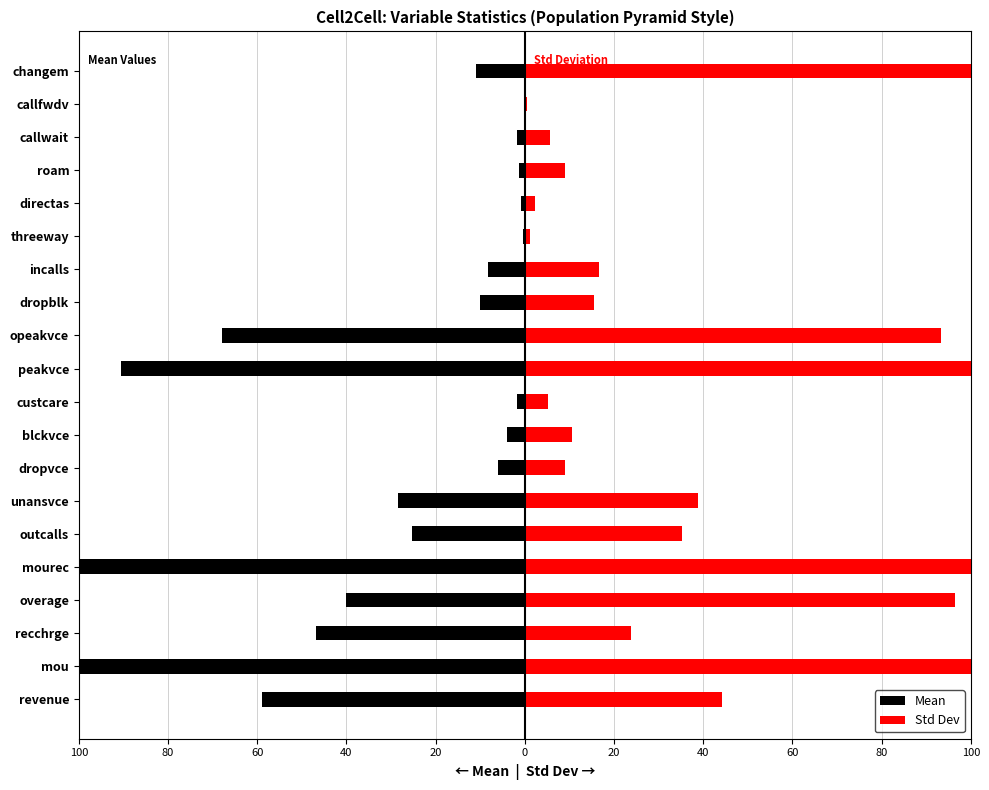

What is the average value of the Std Dev series?

40.4